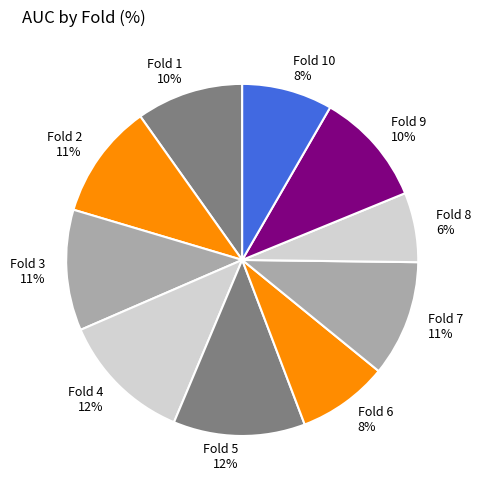

Which category has the smallest portion of the pie?

Fold 8